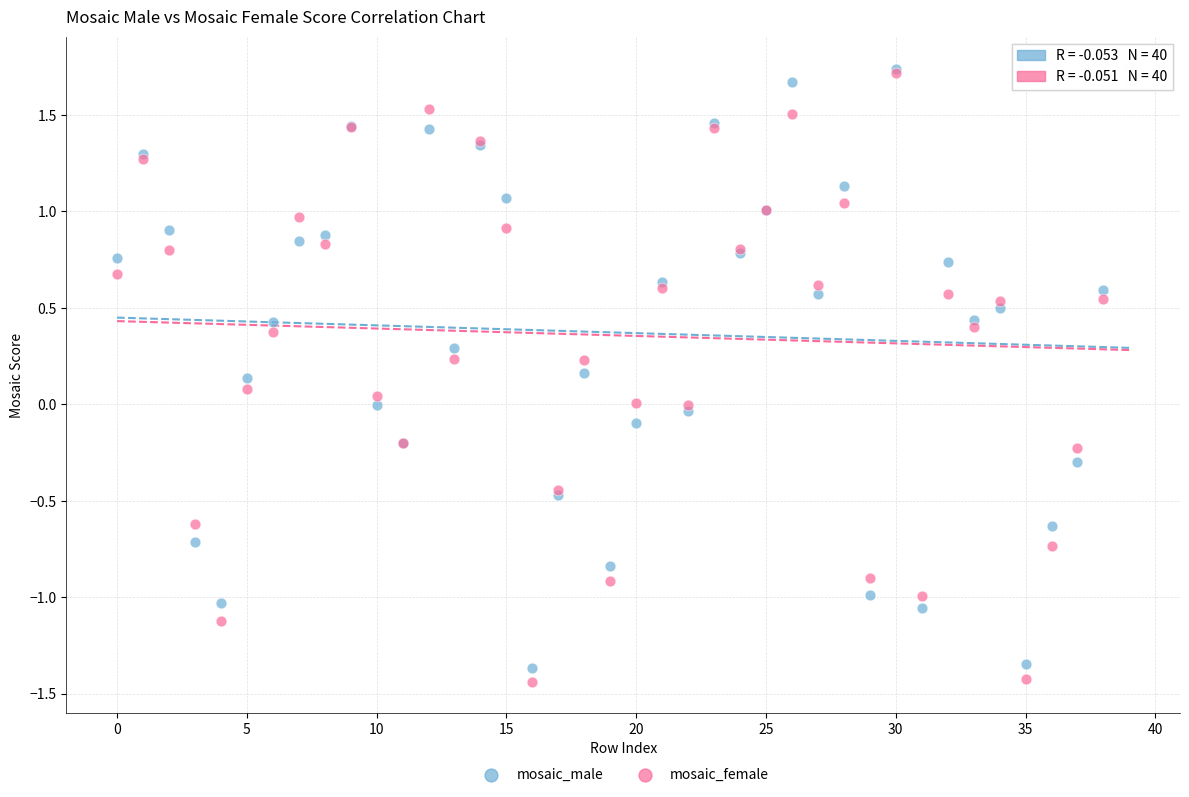

What are all the series names shown in the legend?

mosaic_male, mosaic_female